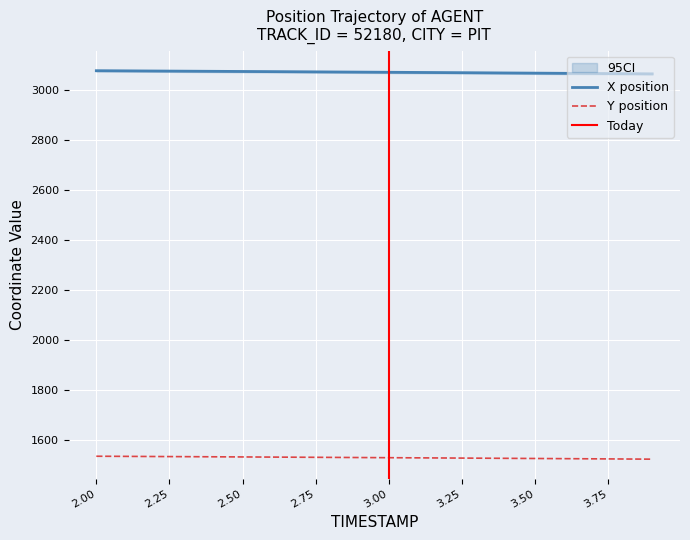

True or false: X and Y cross at least once.

False